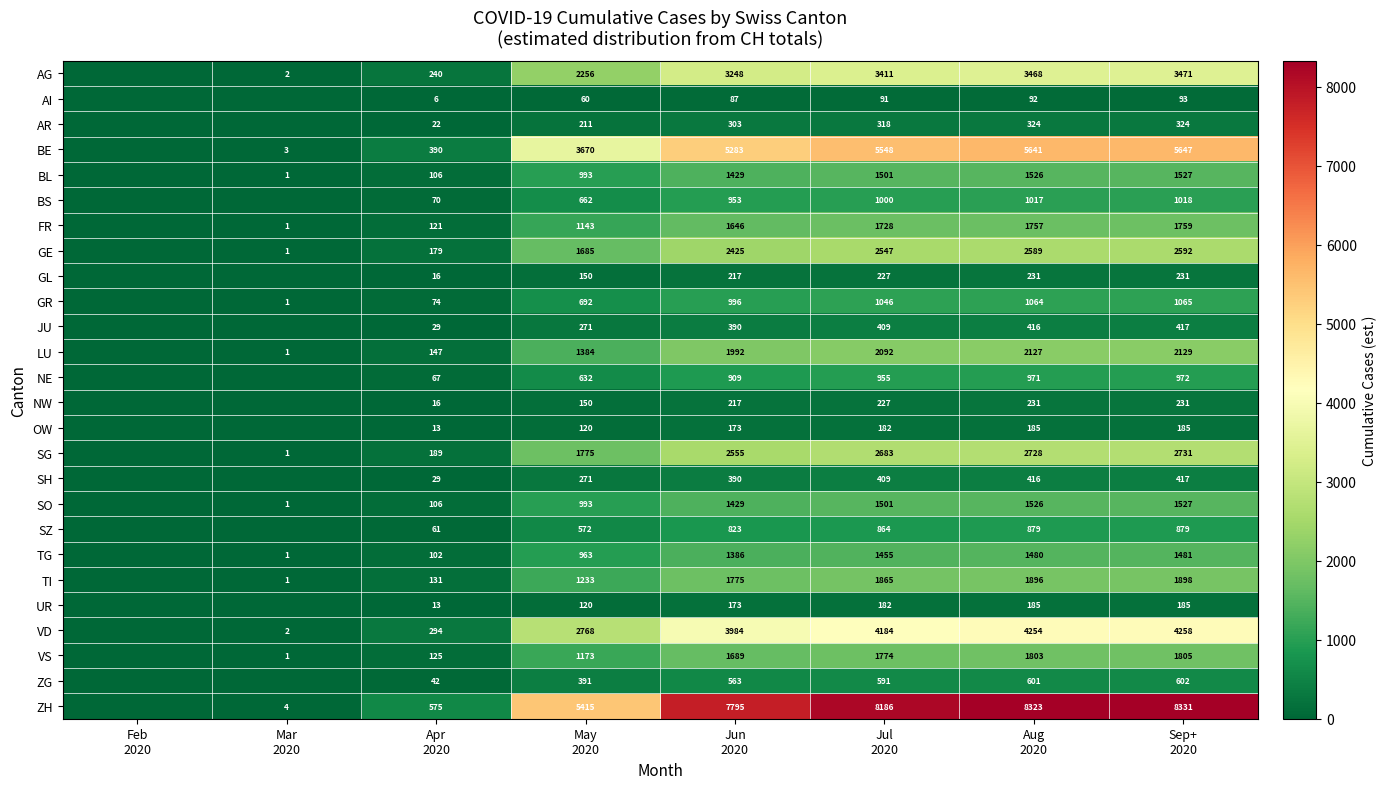

What is the difference between the maximum and minimum values in the GR series?

1065